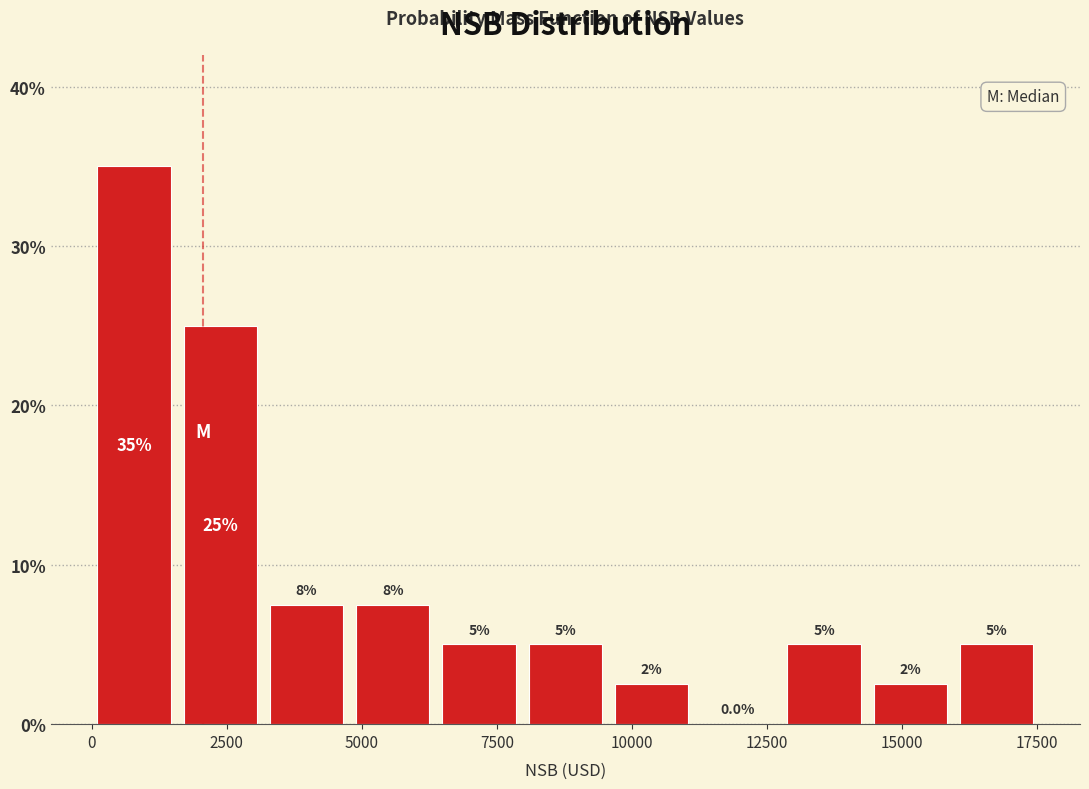

Around what value on the x-axis is the tallest bar? Give the approximate position of its centre, as read against the axis.

1000